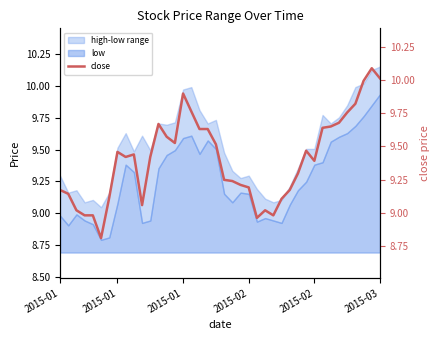

How many points are lower than both their immediate neighbors (excluding endpoints)?

7